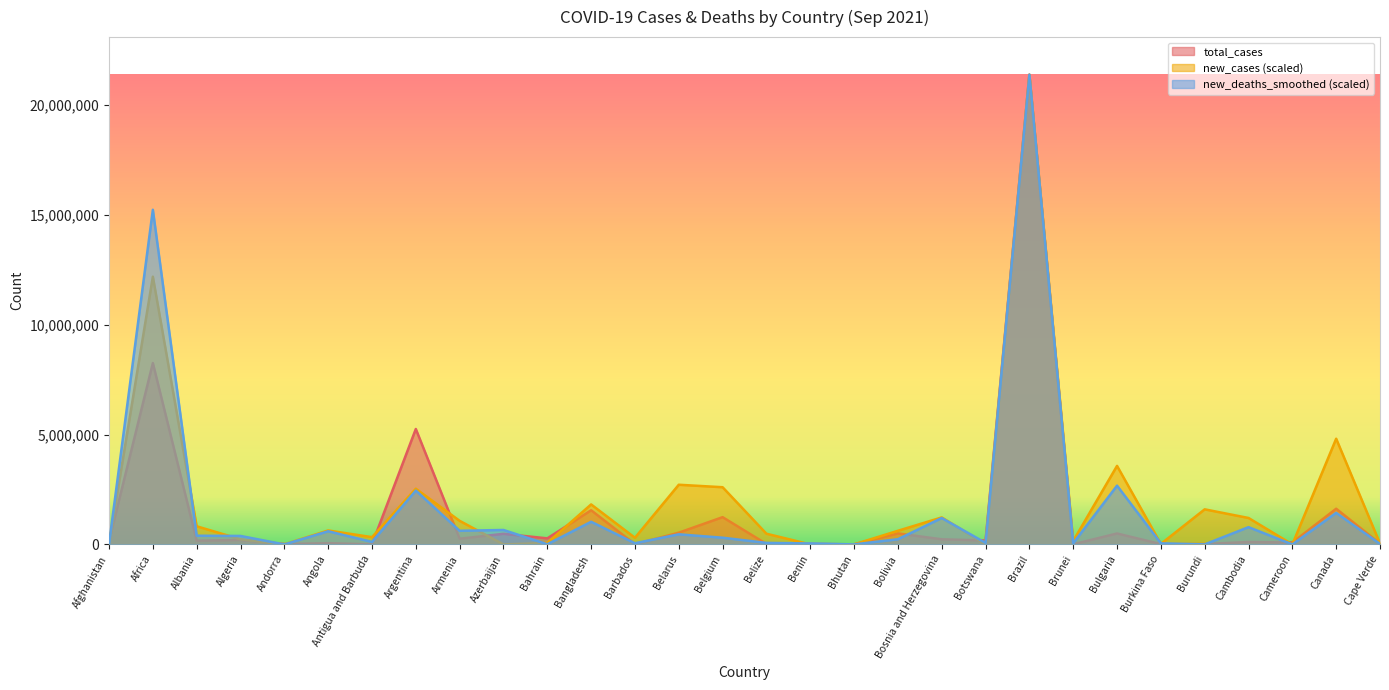

After their last crossing, which series has the higher values: new_deaths_smoothed or new_cases?

new_cases